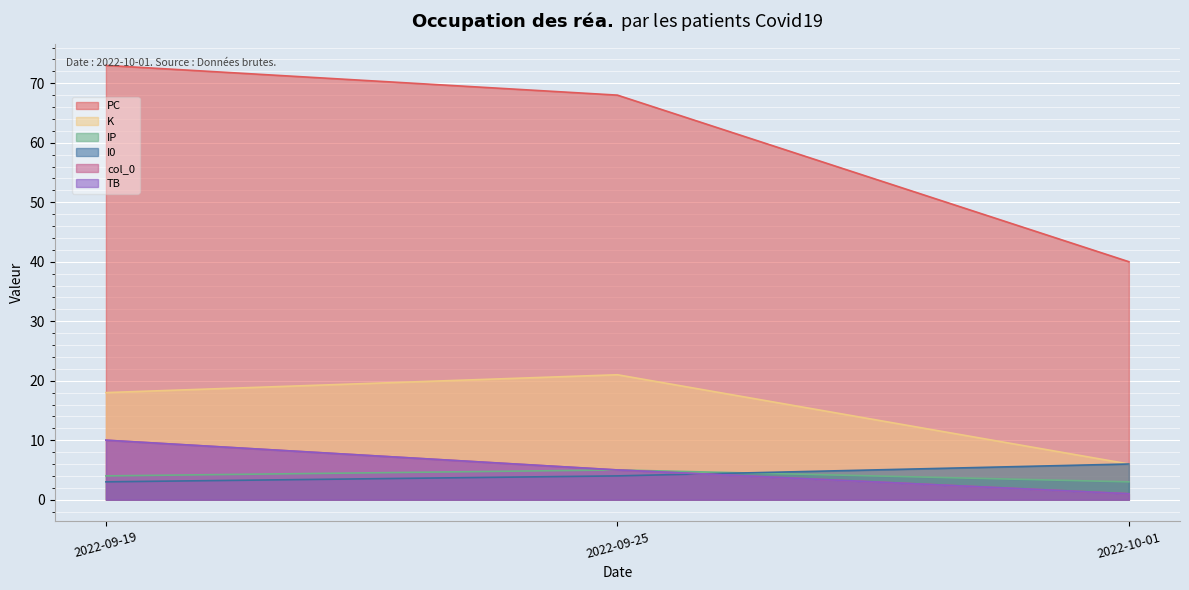

What is the difference between the IP values at 2022-09-25 and 2022-10-01?

2